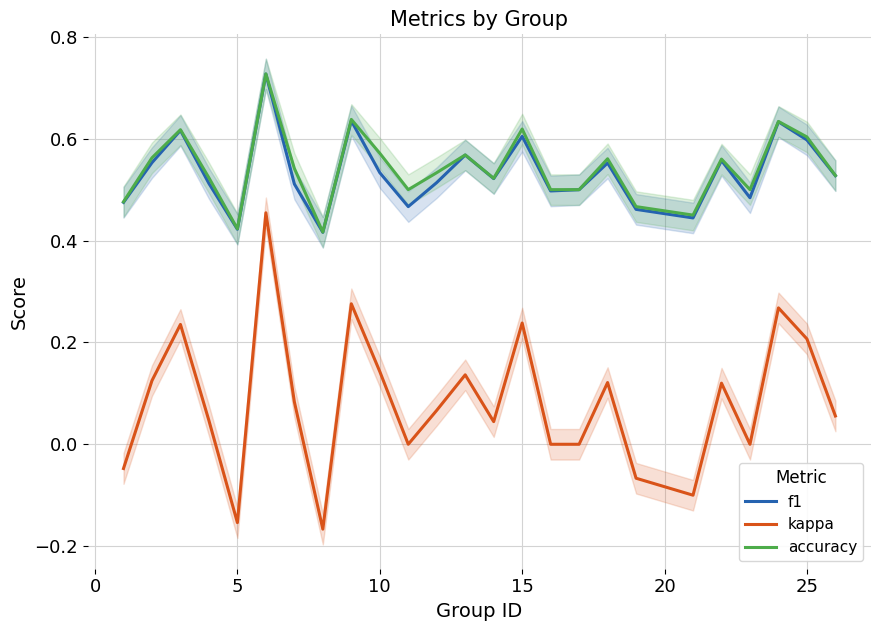

True or false: kappa and f1 intersect in this chart.

False